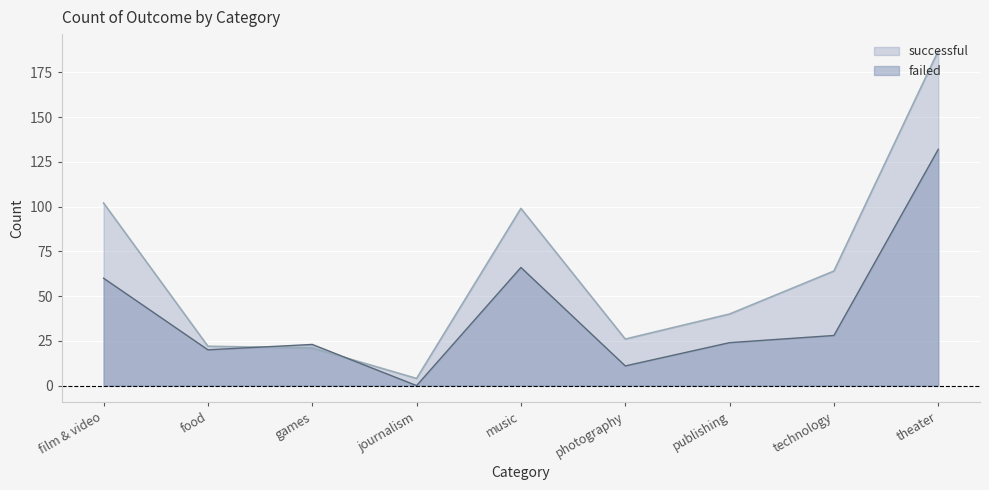

Reading left to right, extract all data points from this chart.

failed: 60	20	23	0	66	11	24	28	132
successful: 102	22	21	4	99	26	40	64	187